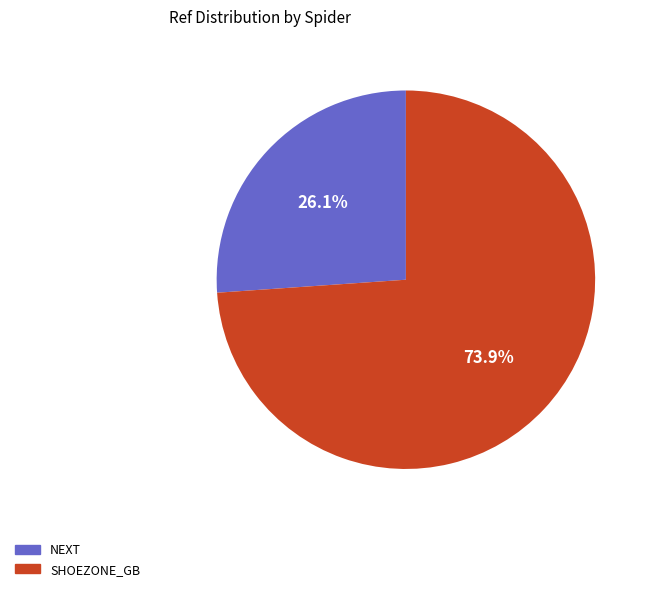

Does any single category account for the majority?

Yes